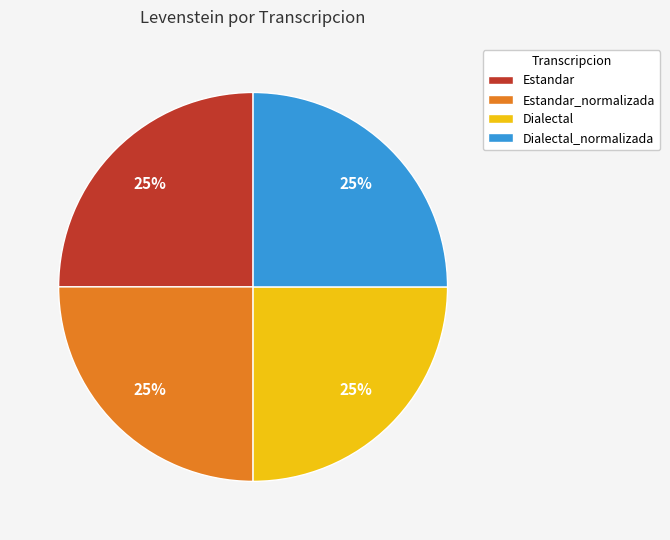

Is Estandar_normalizada the majority of the pie?

No